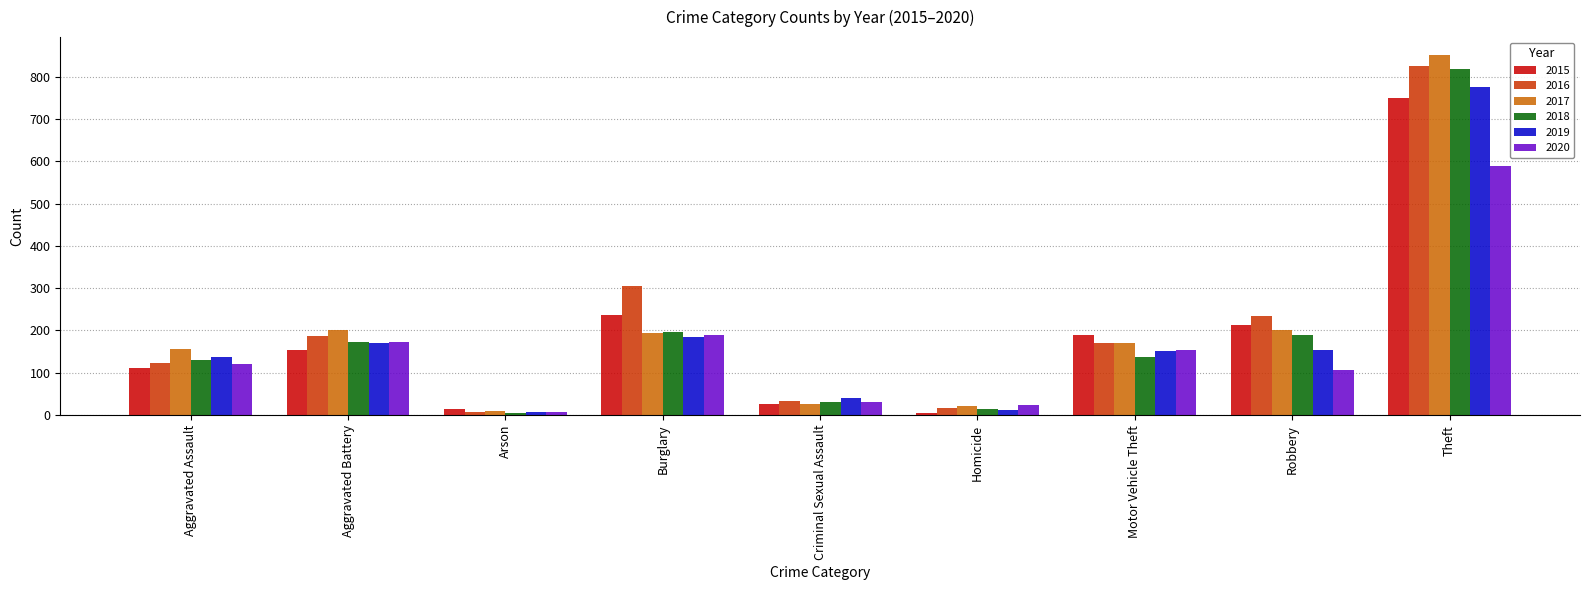

Which category has the highest value in the 2016 series?

Theft